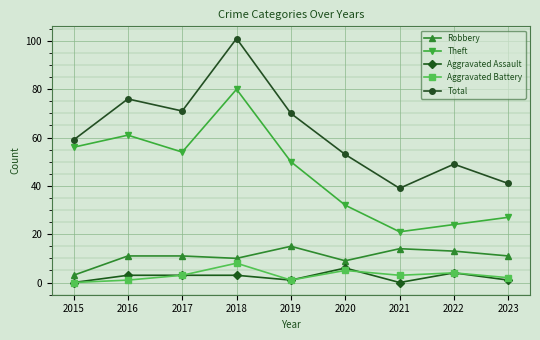

In Theft, how many points are higher than both neighbors (excluding endpoints)?

2